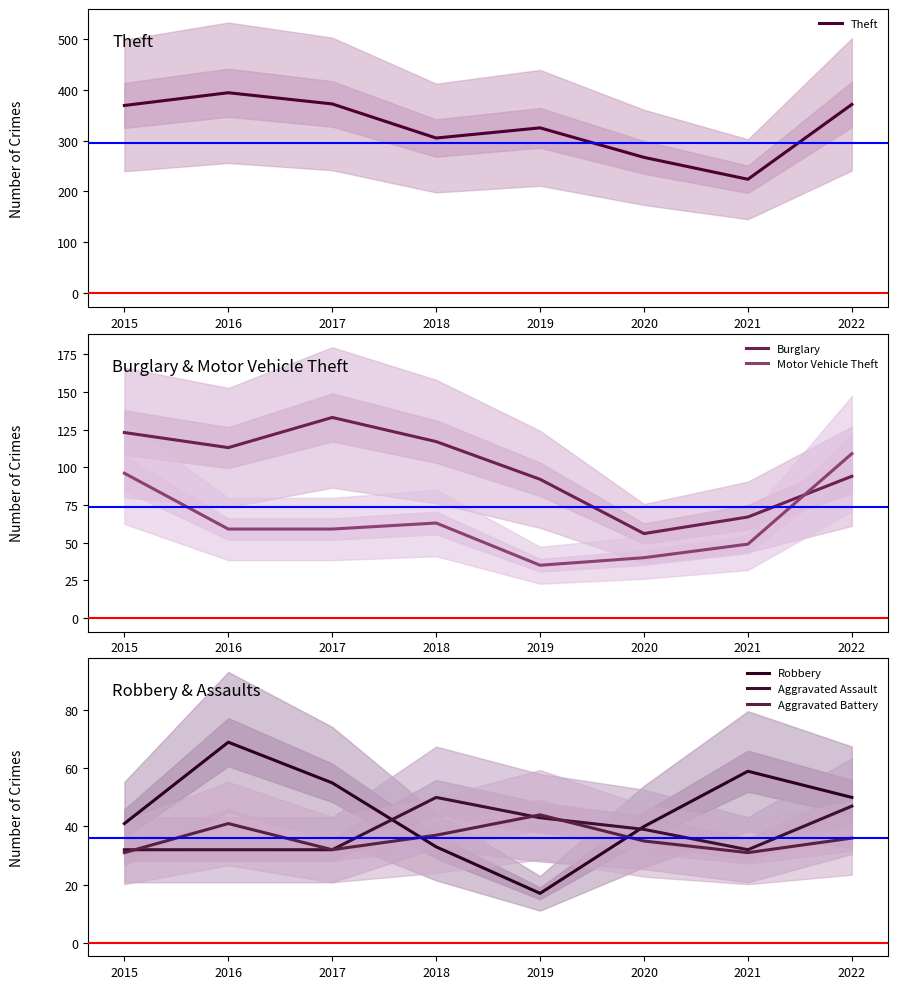

Which series has the largest total across all categories?

Theft